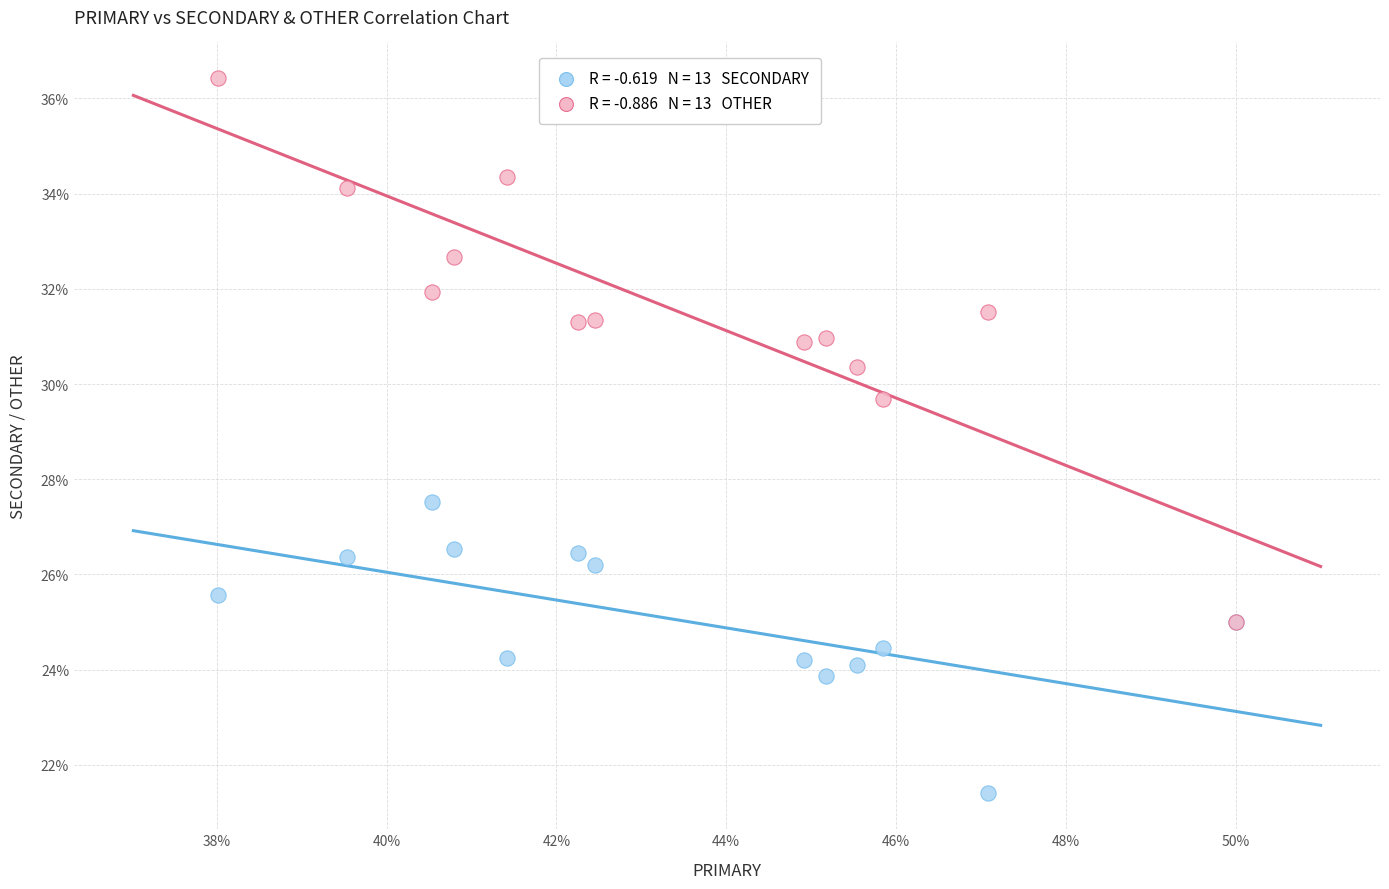

Across all series, what Y value is closest to 28?

27.5